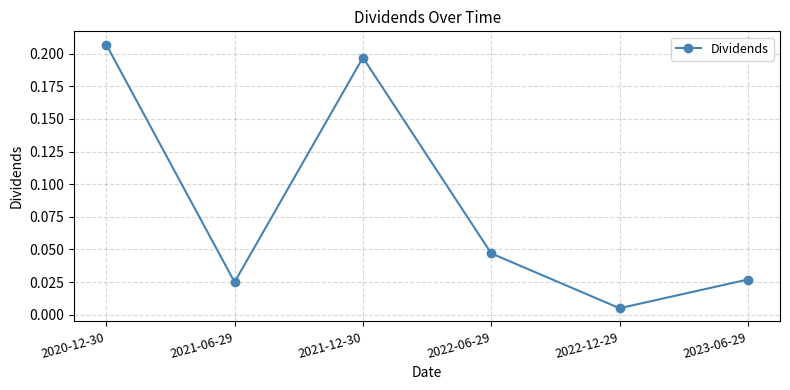

Where is the data nearest to the value 0?

2022-12-29